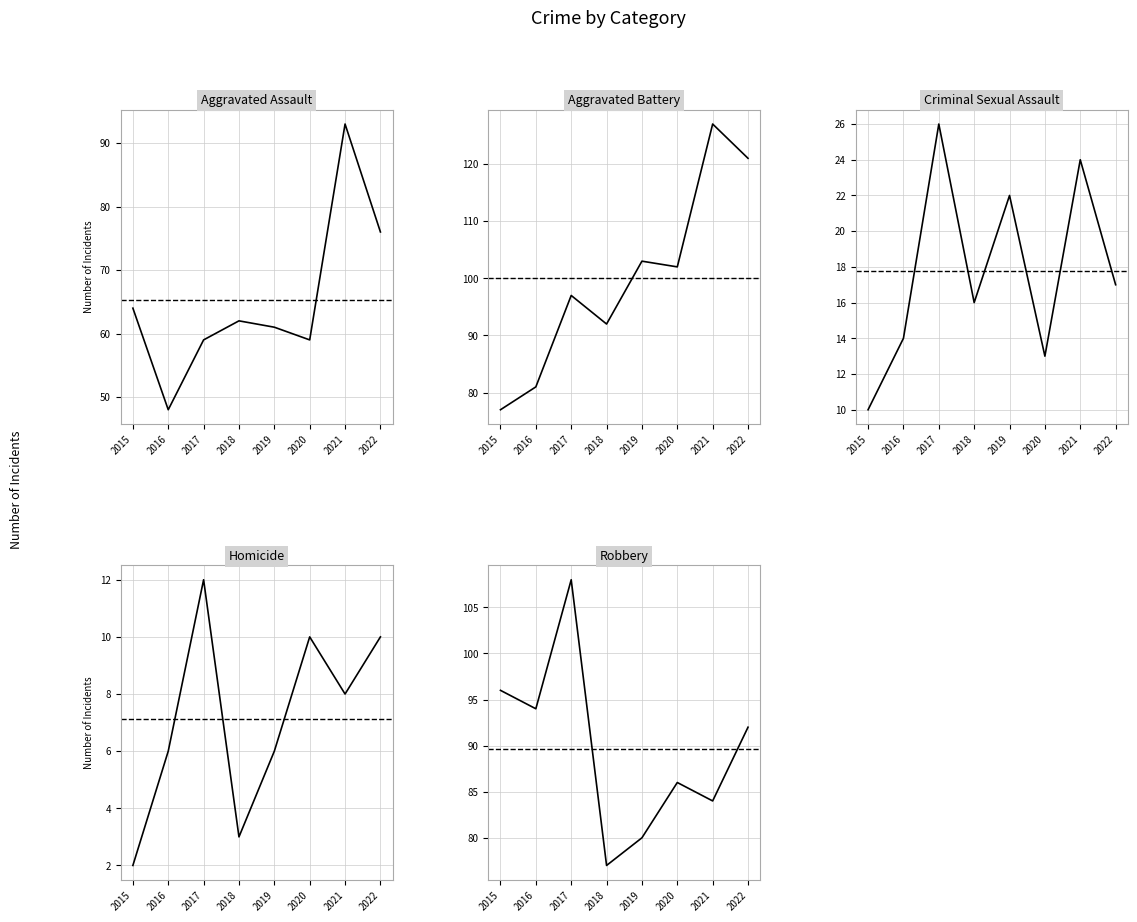

Which has a higher value, 2017 or 2019?

2019